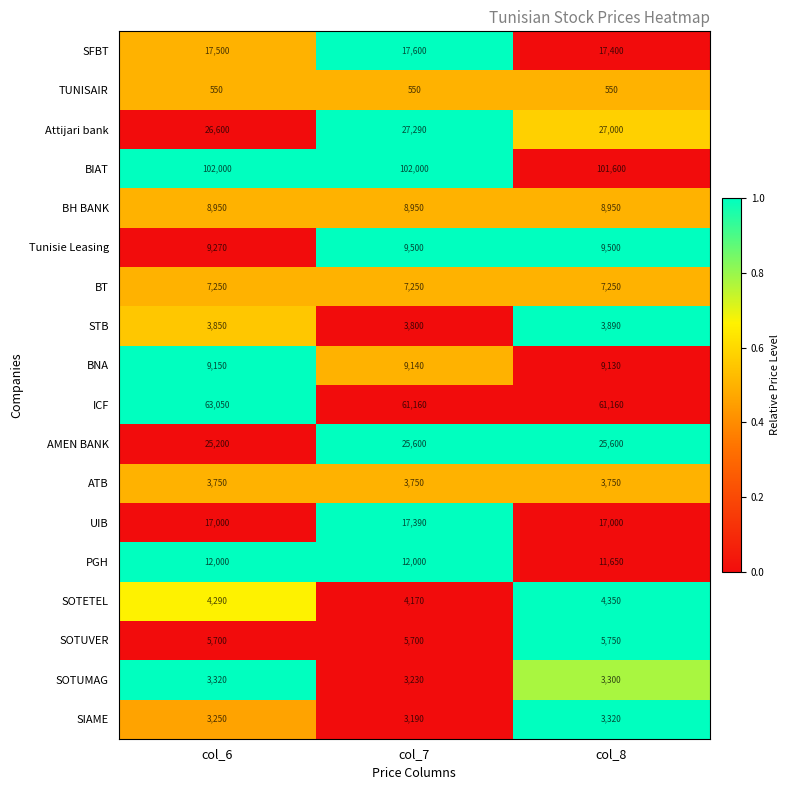

The ICF series shows 61160 at col_7. True or false?

True